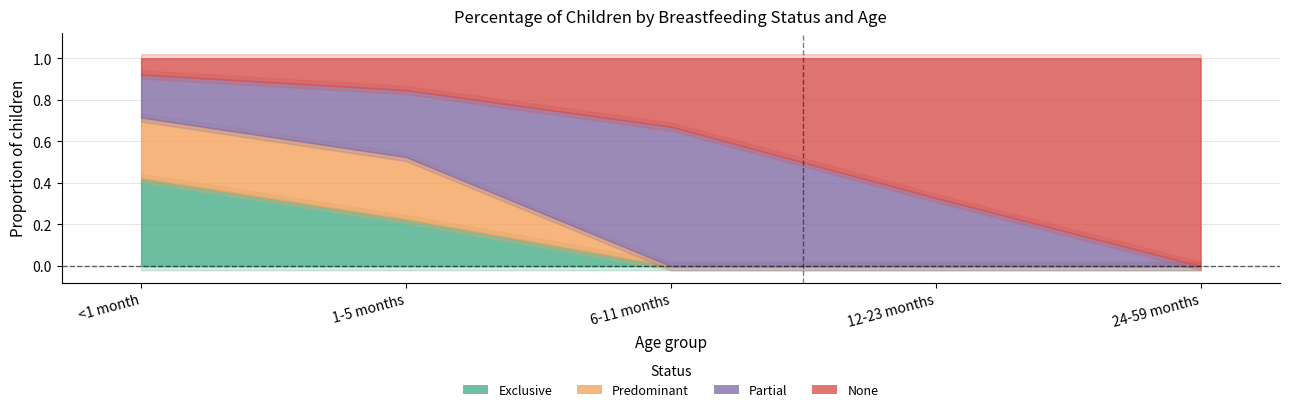

Reading left to right, what are all the values shown in this chart?

Exclusive: <1 month=0.4	1-5 months=0.2	6-11 months=0.0	12-23 months=0.0	24-59 months=0.0
Predominant: <1 month=0.3	1-5 months=0.3	6-11 months=0.0	12-23 months=0.0	24-59 months=0.0
Partial: <1 month=0.2	1-5 months=0.3	6-11 months=0.7	12-23 months=0.3	24-59 months=0.0
None: <1 month=0.1	1-5 months=0.2	6-11 months=0.3	12-23 months=0.7	24-59 months=1.0